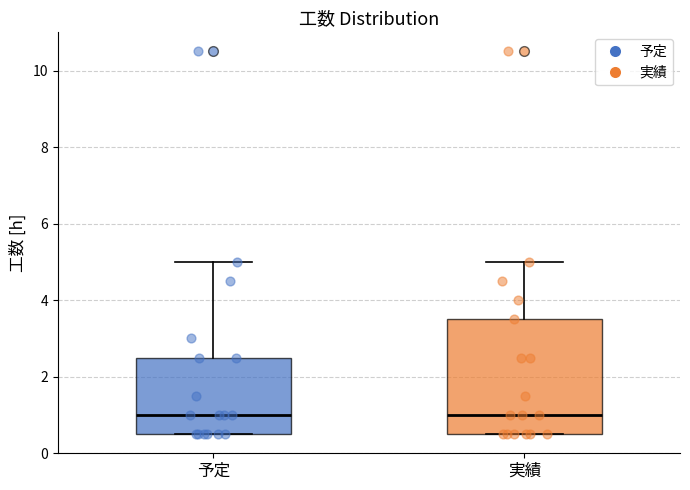

Reading left to right, transcribe this box plot: for each box, give where its median line is, the range the box spans, and where its two whiskers end, as read against the y-axis. The values are not printed on the chart, so give them approximately, as read against the axis.

予定: median 1.0, box 0.6 to 2.6, whiskers 0.6 to 5.0
実績: median 1.0, box 0.6 to 3.6, whiskers 0.6 to 5.0